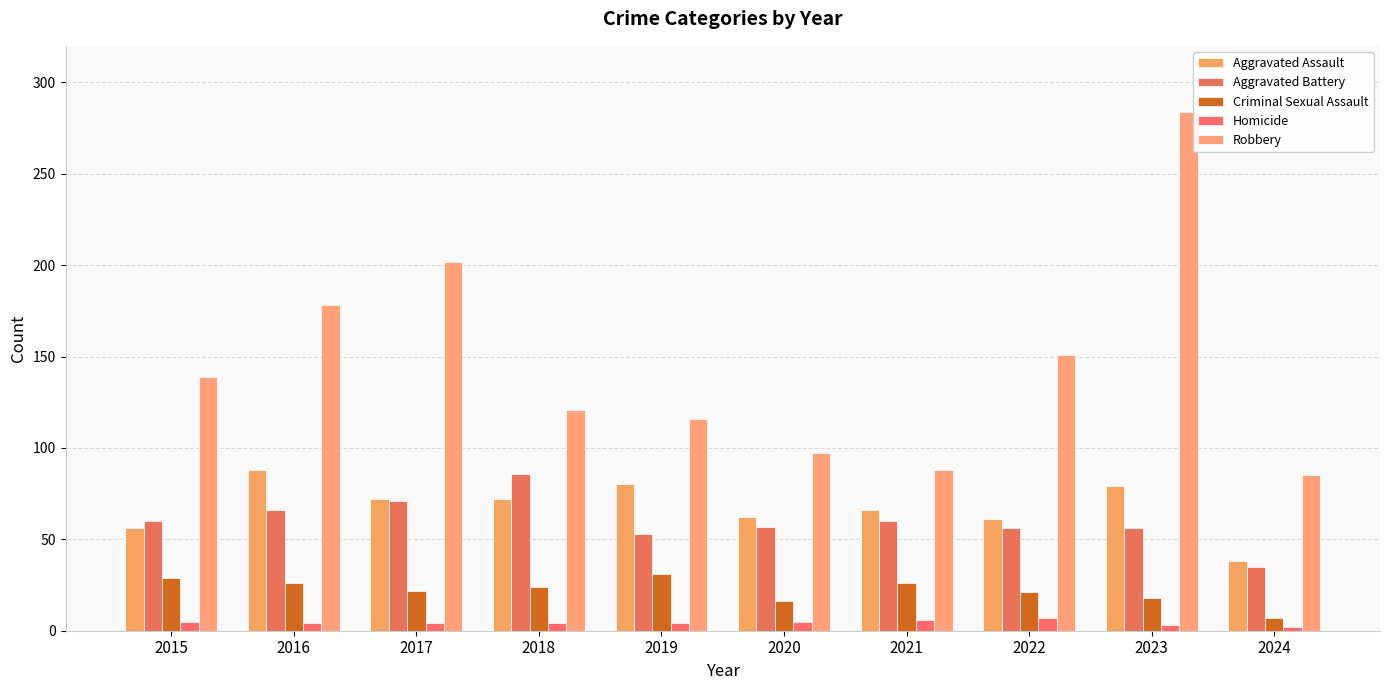

What is the difference between the highest and lowest values at 2018?

117